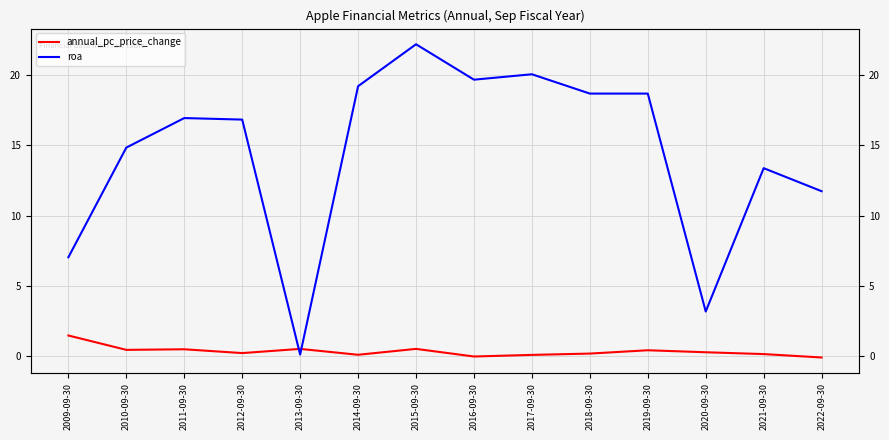

Between 2021-09-30 and 2011-09-30, which is larger?

2011-09-30